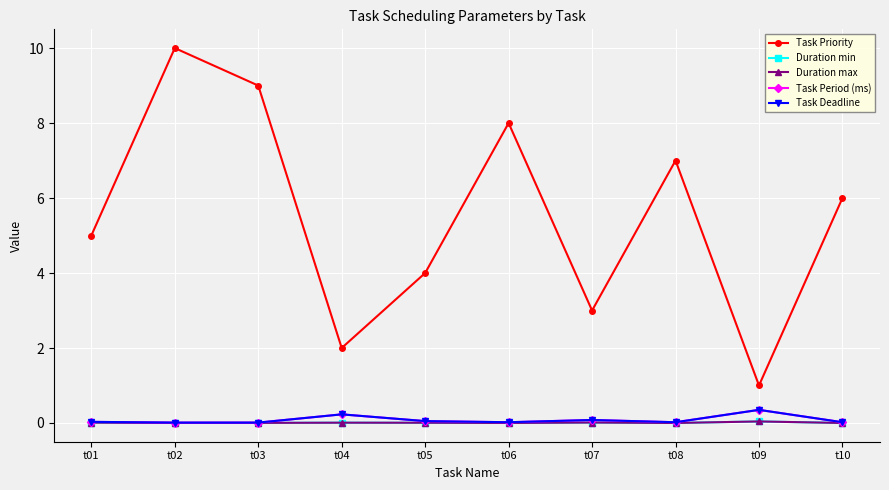

Reading left to right, list all the values displayed in this chart.

Task Priority: 5.0	10.0	9.0	2.0	4.0	8.0	3.0	7.0	1.0	6.0
Duration min: 0.0	0.0	0.0	0.0	0.0	0.0	0.0	0.0	0.0	0.0
Duration max: 0.0	0.0	0.0	0.0	0.0	0.0	0.0	0.0	0.0	0.0
Task Period (ms): 0.0	0.0	0.0	0.2	0.1	0.0	0.1	0.0	0.3	0.0
Task Deadline: 0.0	0.0	0.0	0.2	0.1	0.0	0.1	0.0	0.3	0.0